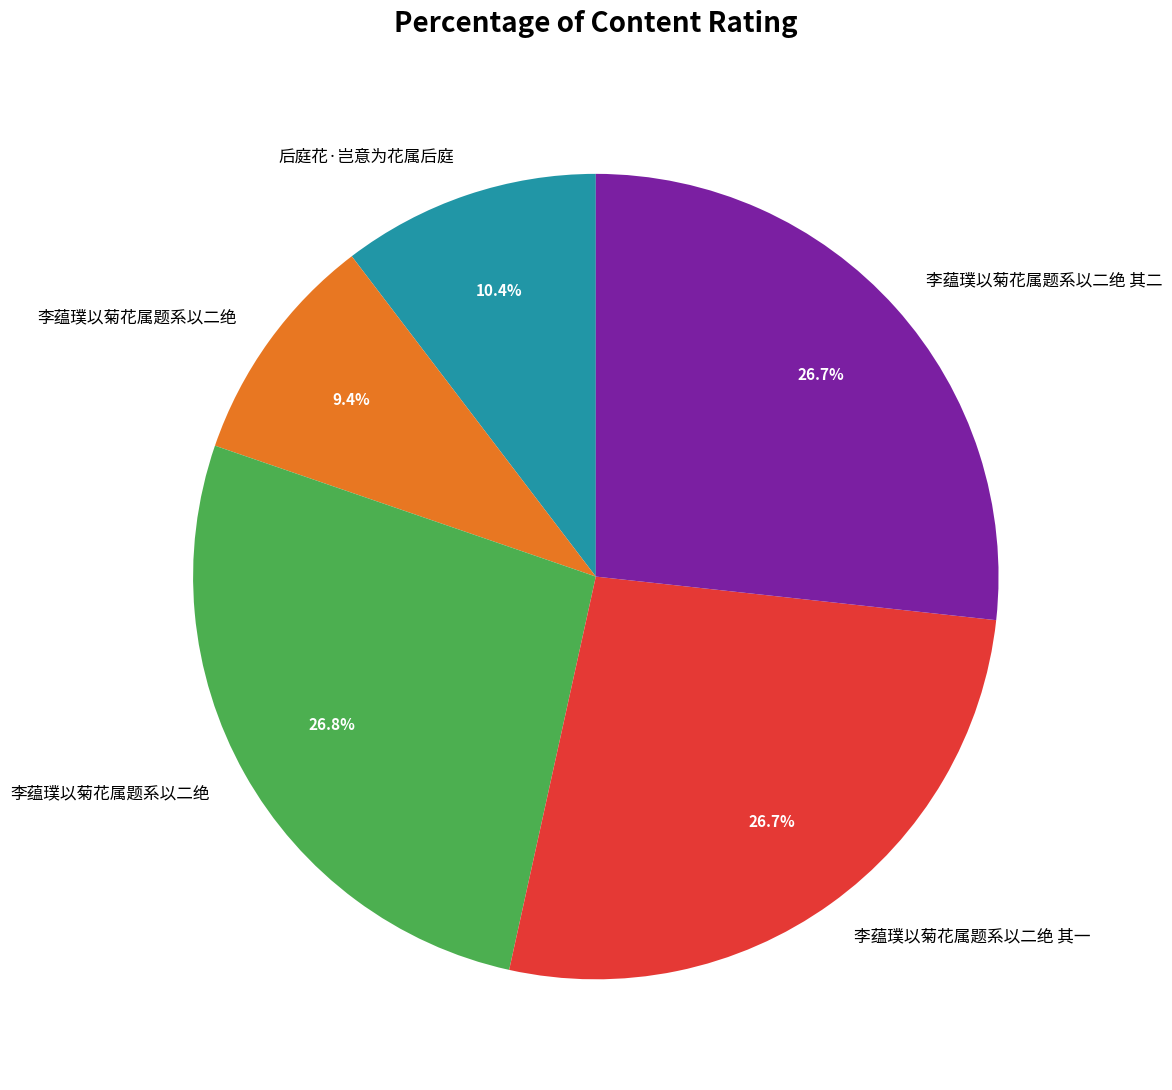

To the nearest percent, what is the difference between the largest and smallest slice percentages?

17%